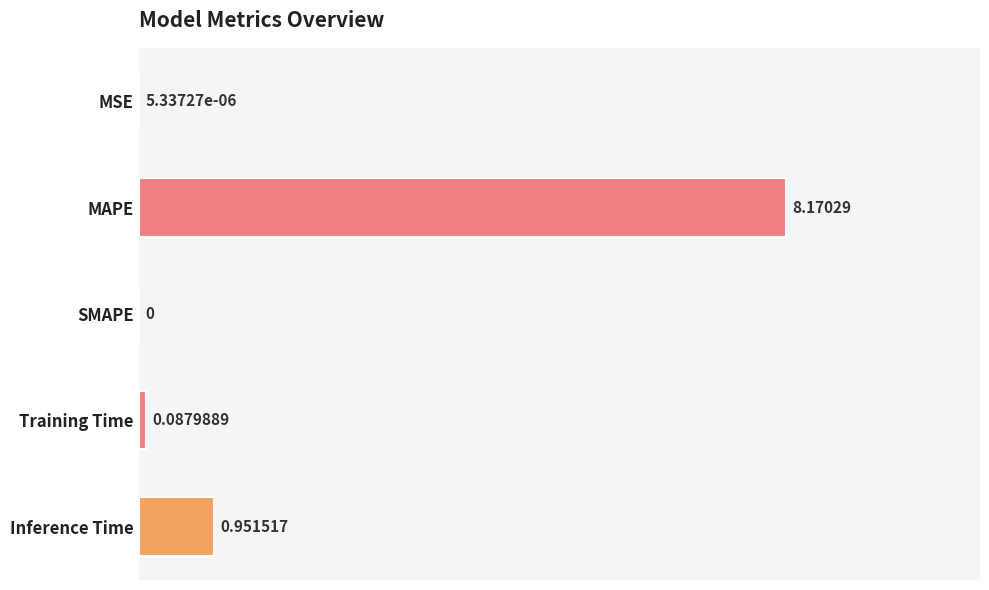

What is the sum of all values?

9.2